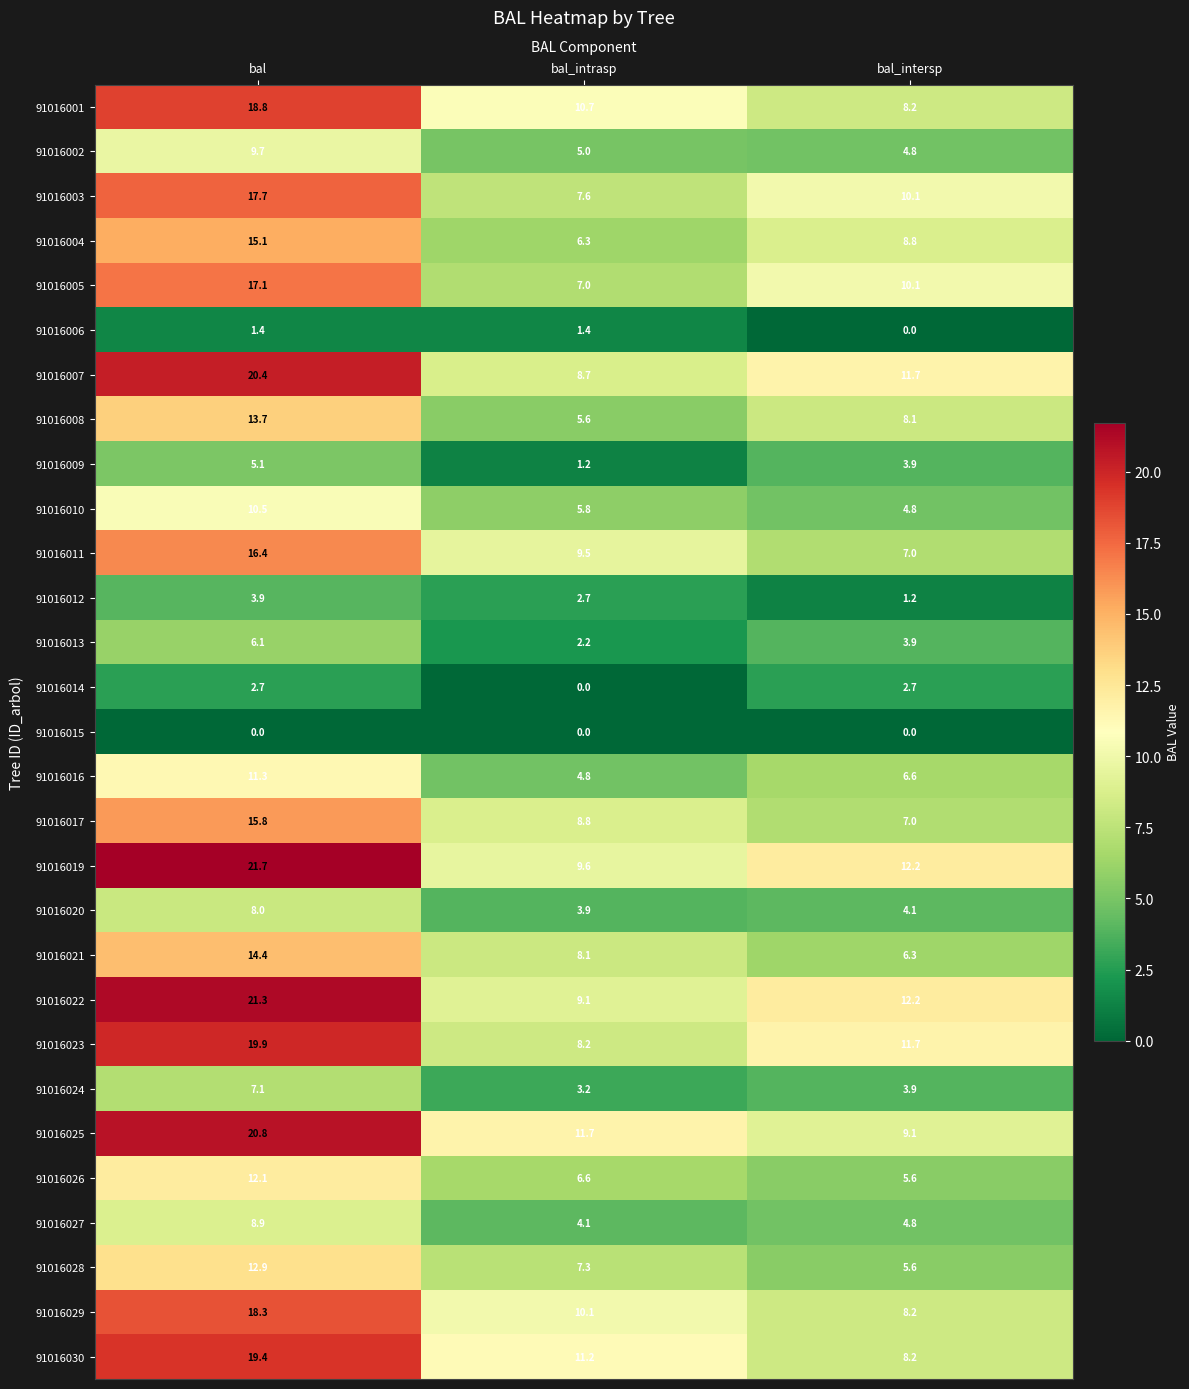

What is the difference between the 91016016 values at bal_intrasp and bal_intersp?

1.8